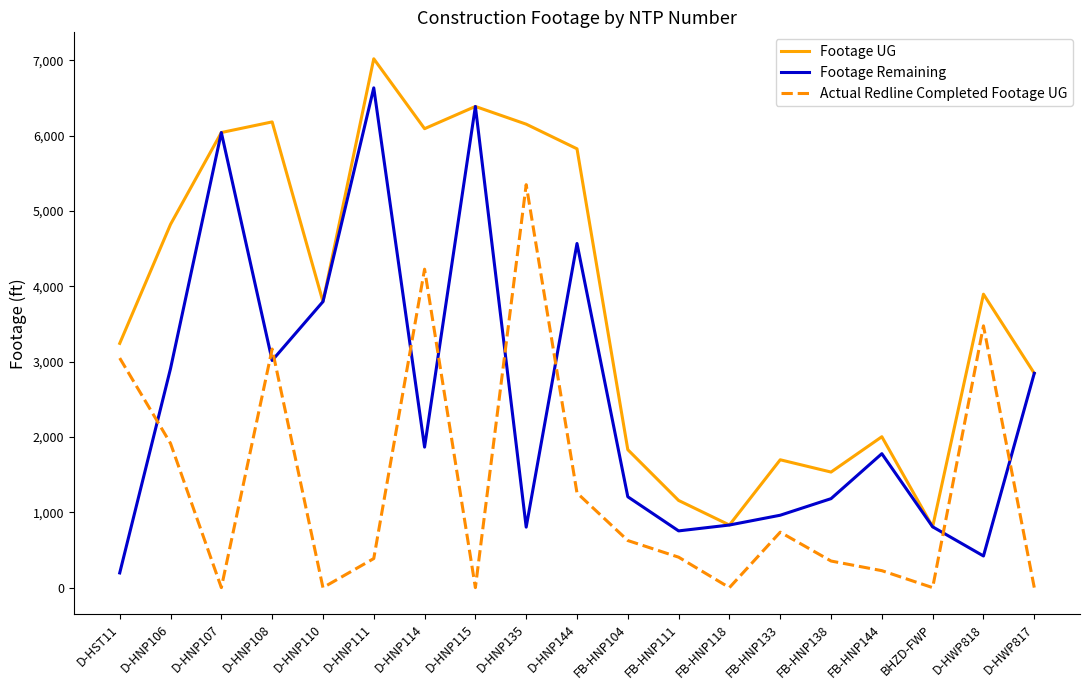

Where is the first local minimum for Footage Remaining?

D-HNP108